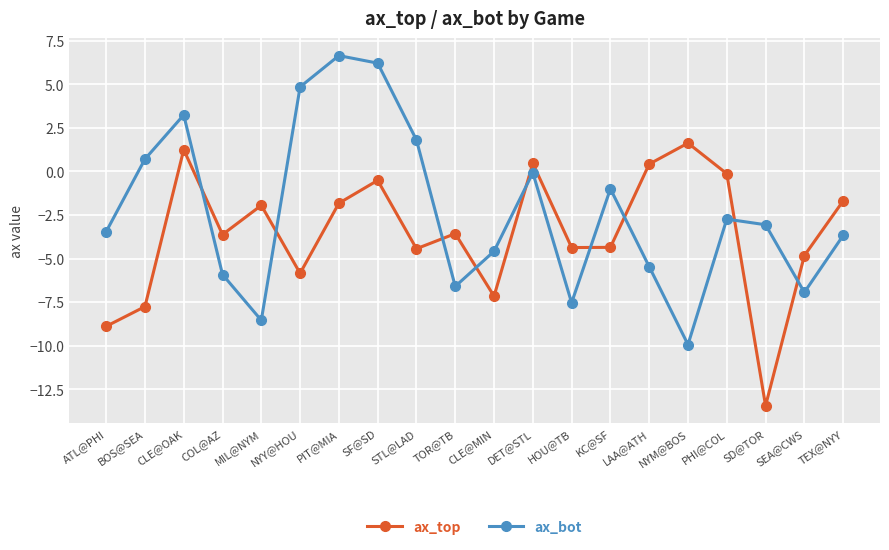

Is it true that ax_bot equals 0.7 at BOS@SEA?

True